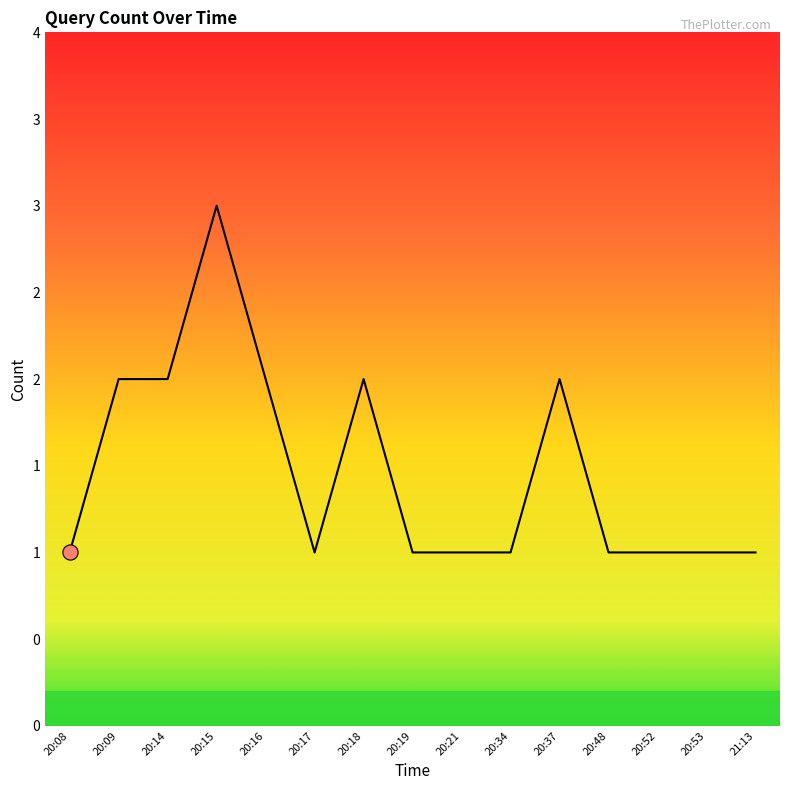

Does the chart have visible grid lines?

No